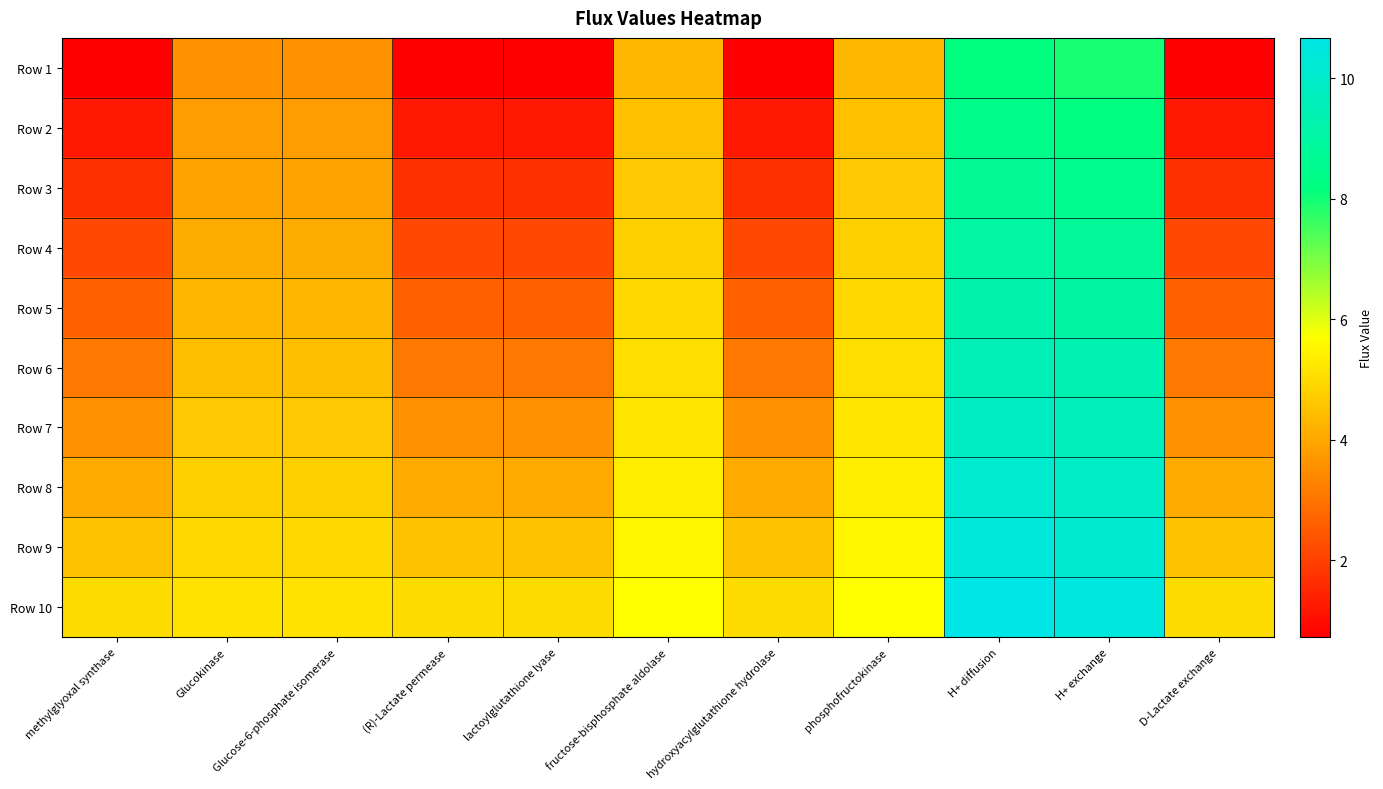

Reading left to right, extract all data points from this chart.

Row 1: methylglyoxal synthase=0.7	Glucokinase=3.6	Glucose-6-phosphate isomerase=3.6	(R)-Lactate permease=0.7	lactoylglutathione lyase=0.7	fructose-bisphosphate aldolase=4.3	hydroxyacylglutathione hydrolase=0.7	phosphofructokinase=4.3	H+ diffusion=8.2	H+ exchange=7.9	D-Lactate exchange=0.7
Row 2: methylglyoxal synthase=1.2	Glucokinase=3.8	Glucose-6-phosphate isomerase=3.8	(R)-Lactate permease=1.2	lactoylglutathione lyase=1.2	fructose-bisphosphate aldolase=4.5	hydroxyacylglutathione hydrolase=1.2	phosphofructokinase=4.5	H+ diffusion=8.5	H+ exchange=8.2	D-Lactate exchange=1.2
Row 3: methylglyoxal synthase=1.7	Glucokinase=3.9	Glucose-6-phosphate isomerase=3.9	(R)-Lactate permease=1.7	lactoylglutathione lyase=1.7	fructose-bisphosphate aldolase=4.6	hydroxyacylglutathione hydrolase=1.7	phosphofructokinase=4.6	H+ diffusion=8.7	H+ exchange=8.5	D-Lactate exchange=1.7
Row 4: methylglyoxal synthase=2.2	Glucokinase=4.1	Glucose-6-phosphate isomerase=4.1	(R)-Lactate permease=2.1	lactoylglutathione lyase=2.2	fructose-bisphosphate aldolase=4.8	hydroxyacylglutathione hydrolase=2.2	phosphofructokinase=4.8	H+ diffusion=9.0	H+ exchange=8.8	D-Lactate exchange=2.2
Row 5: methylglyoxal synthase=2.6	Glucokinase=4.3	Glucose-6-phosphate isomerase=4.3	(R)-Lactate permease=2.6	lactoylglutathione lyase=2.6	fructose-bisphosphate aldolase=4.9	hydroxyacylglutathione hydrolase=2.6	phosphofructokinase=4.9	H+ diffusion=9.3	H+ exchange=9.1	D-Lactate exchange=2.6
Row 6: methylglyoxal synthase=3.1	Glucokinase=4.4	Glucose-6-phosphate isomerase=4.4	(R)-Lactate permease=3.1	lactoylglutathione lyase=3.1	fructose-bisphosphate aldolase=5.1	hydroxyacylglutathione hydrolase=3.1	phosphofructokinase=5.1	H+ diffusion=9.6	H+ exchange=9.4	D-Lactate exchange=3.1
Row 7: methylglyoxal synthase=3.6	Glucokinase=4.6	Glucose-6-phosphate isomerase=4.6	(R)-Lactate permease=3.6	lactoylglutathione lyase=3.6	fructose-bisphosphate aldolase=5.2	hydroxyacylglutathione hydrolase=3.6	phosphofructokinase=5.2	H+ diffusion=9.8	H+ exchange=9.6	D-Lactate exchange=3.6
Row 8: methylglyoxal synthase=4.1	Glucokinase=4.8	Glucose-6-phosphate isomerase=4.8	(R)-Lactate permease=4.0	lactoylglutathione lyase=4.1	fructose-bisphosphate aldolase=5.4	hydroxyacylglutathione hydrolase=4.1	phosphofructokinase=5.4	H+ diffusion=10.1	H+ exchange=9.9	D-Lactate exchange=4.1
Row 9: methylglyoxal synthase=4.5	Glucokinase=5.0	Glucose-6-phosphate isomerase=5.0	(R)-Lactate permease=4.5	lactoylglutathione lyase=4.5	fructose-bisphosphate aldolase=5.5	hydroxyacylglutathione hydrolase=4.5	phosphofructokinase=5.5	H+ diffusion=10.4	H+ exchange=10.2	D-Lactate exchange=4.5
Row 10: methylglyoxal synthase=5.0	Glucokinase=5.1	Glucose-6-phosphate isomerase=5.1	(R)-Lactate permease=5.0	lactoylglutathione lyase=5.0	fructose-bisphosphate aldolase=5.7	hydroxyacylglutathione hydrolase=5.0	phosphofructokinase=5.7	H+ diffusion=10.7	H+ exchange=10.5	D-Lactate exchange=5.0